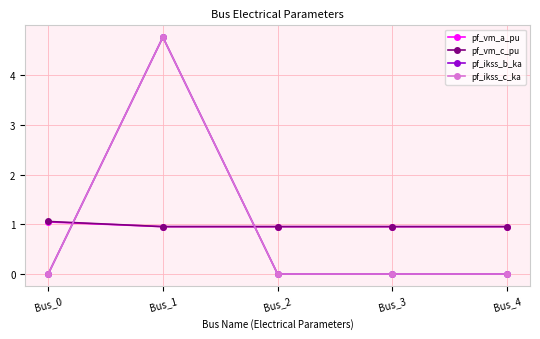

Which category has the lowest value in the pf_ikss_b_ka series?

Bus_0